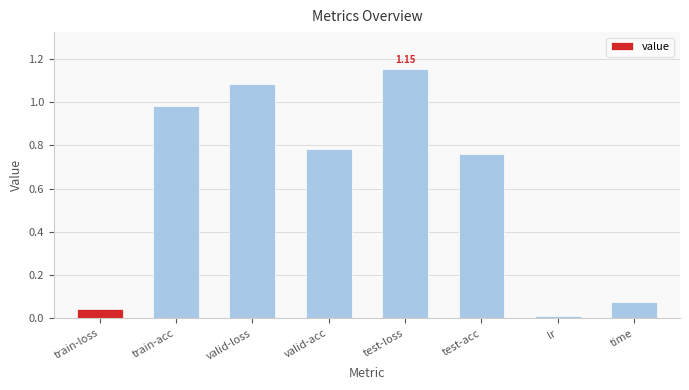

How many bars are there in total?

8